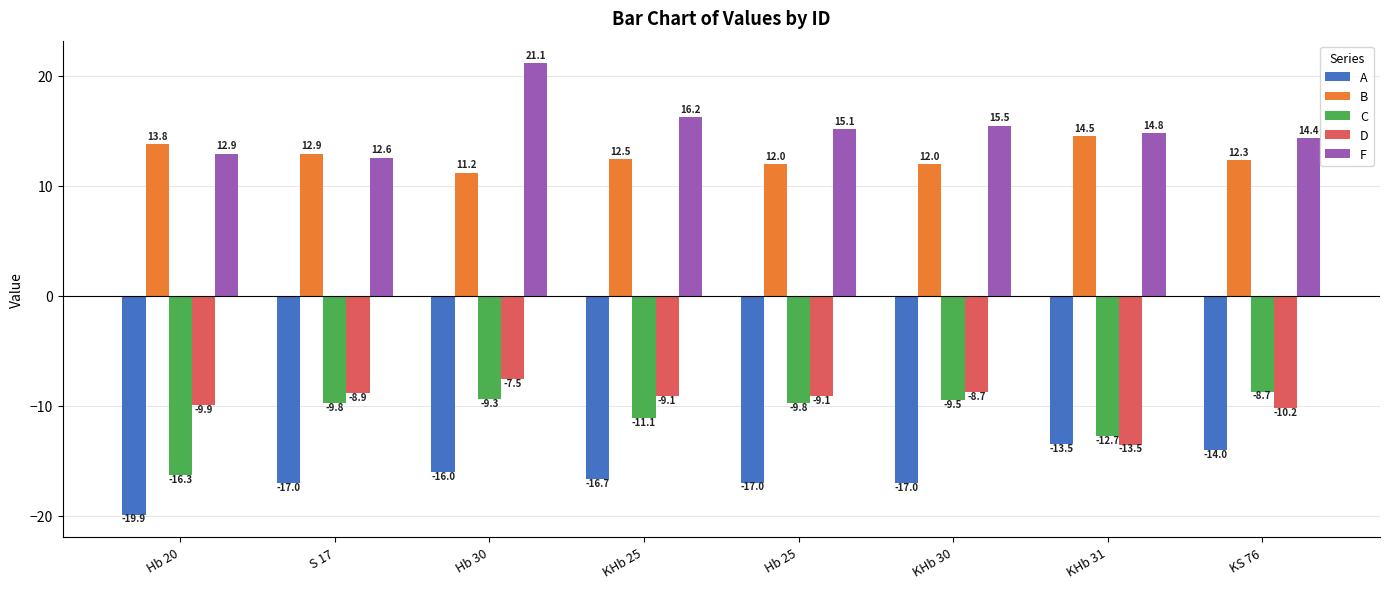

Is the value of C at KHb 31 greater than the value of B at KS 76?

No